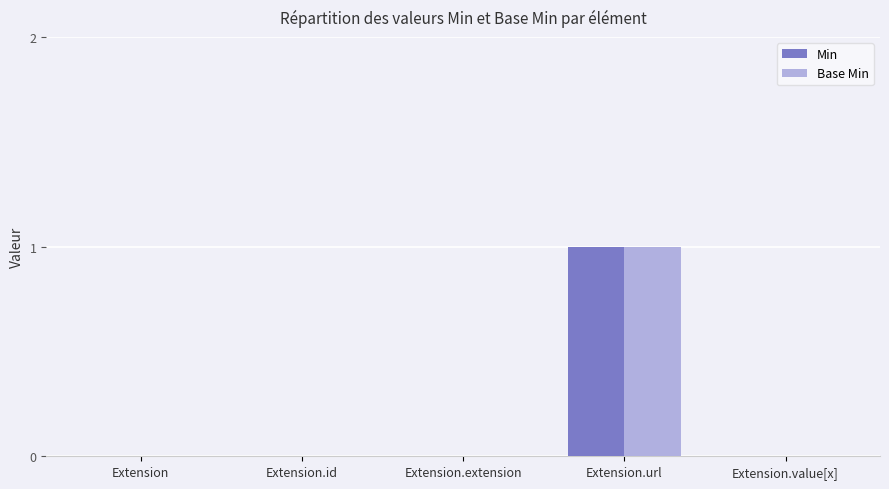

Count the number of data series in this chart.

2